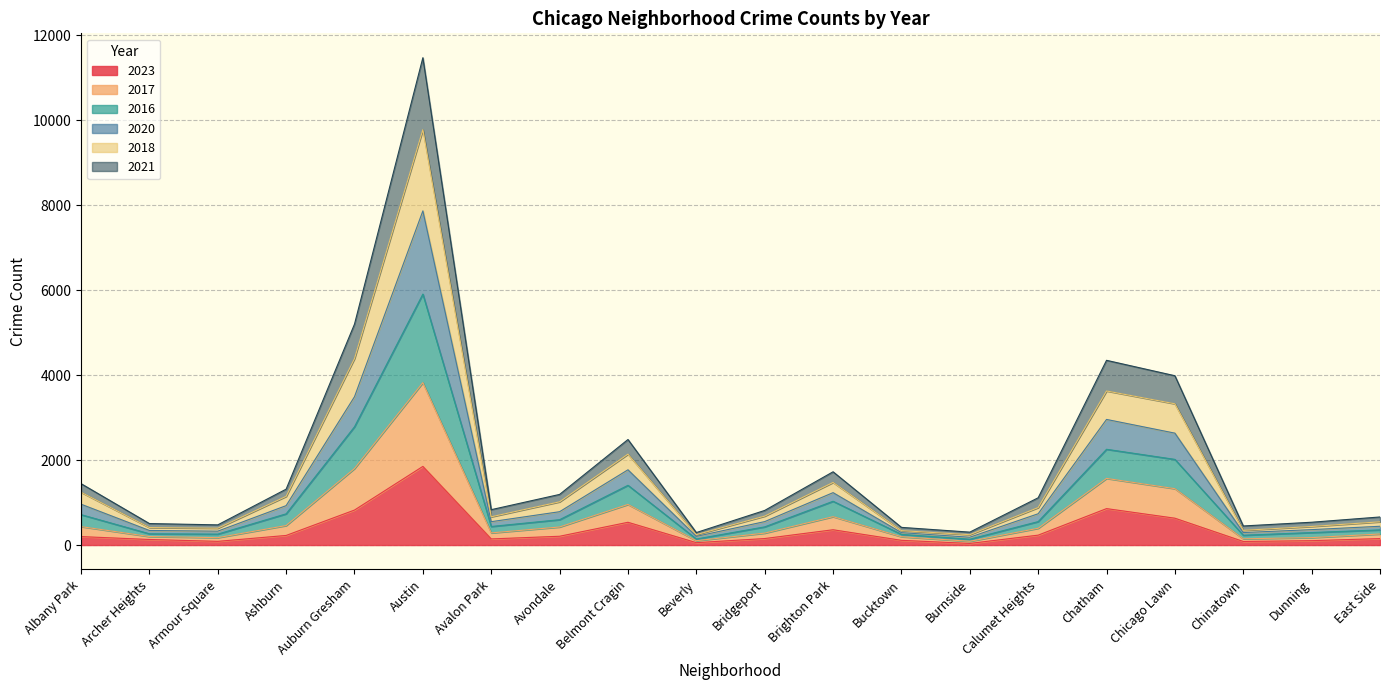

At which category is the sum across all series the highest?

Austin